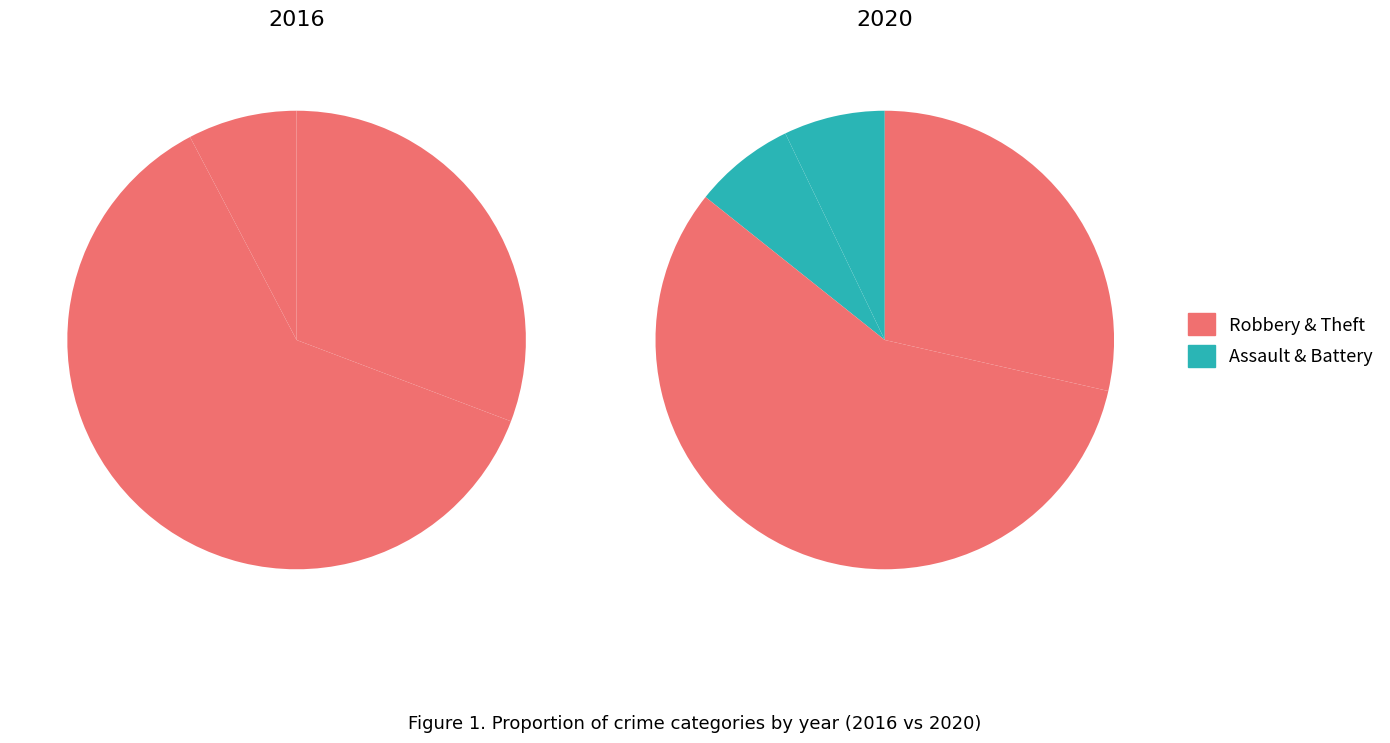

What is the largest slice in the pie chart?

Robbery